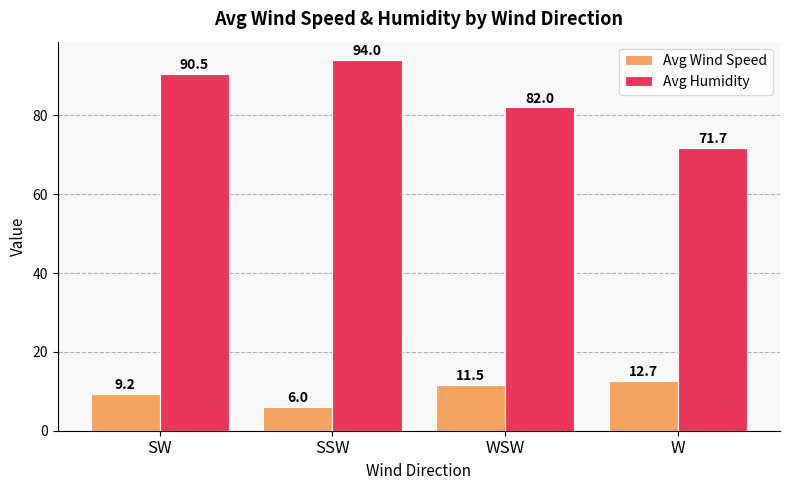

What is the sum of the Avg Humidity values at WSW and SSW?

176.0